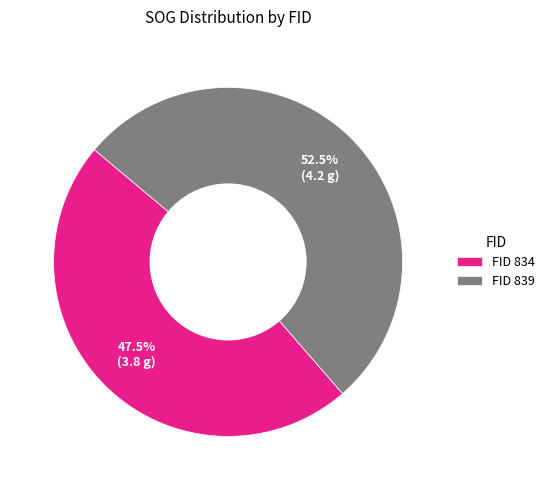

Rank the categories by value from highest to lowest.

FID 839, FID 834